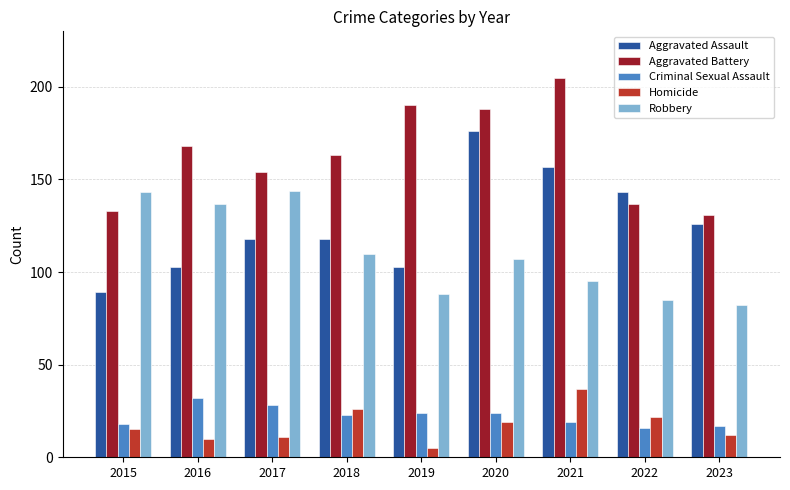

Reading left to right, extract all data points from this chart.

Aggravated Assault: 2015=89	2016=103	2017=118	2018=118	2019=103	2020=176	2021=157	2022=143	2023=126
Aggravated Battery: 2015=133	2016=168	2017=154	2018=163	2019=190	2020=188	2021=205	2022=137	2023=131
Criminal Sexual Assault: 2015=18	2016=32	2017=28	2018=23	2019=24	2020=24	2021=19	2022=16	2023=17
Homicide: 2015=15	2016=10	2017=11	2018=26	2019=5	2020=19	2021=37	2022=22	2023=12
Robbery: 2015=143	2016=137	2017=144	2018=110	2019=88	2020=107	2021=95	2022=85	2023=82